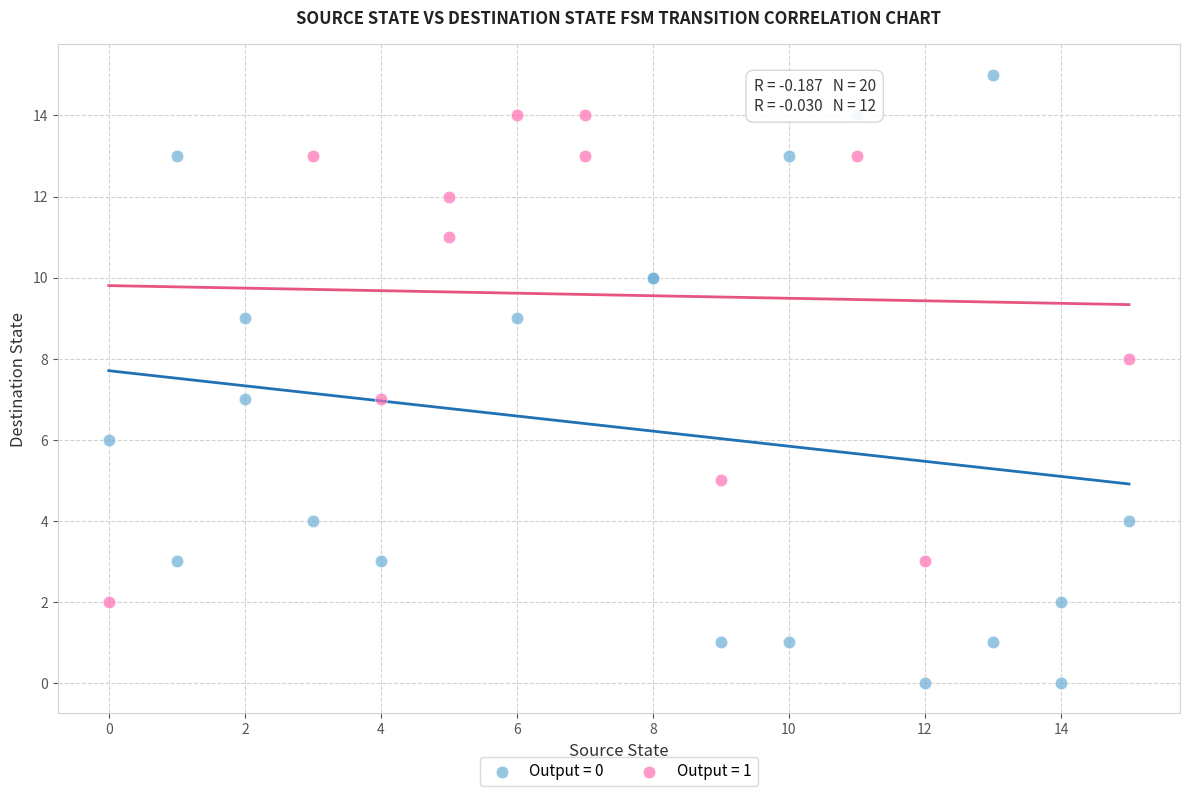

Which series contains the lowest Y value?

Output = 0